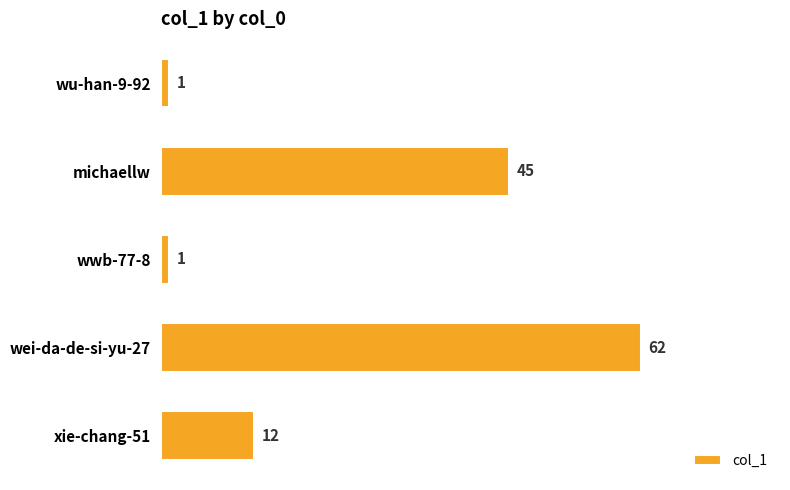

What is the approximate value at wei-da-de-si-yu-27, to the nearest 5?

60